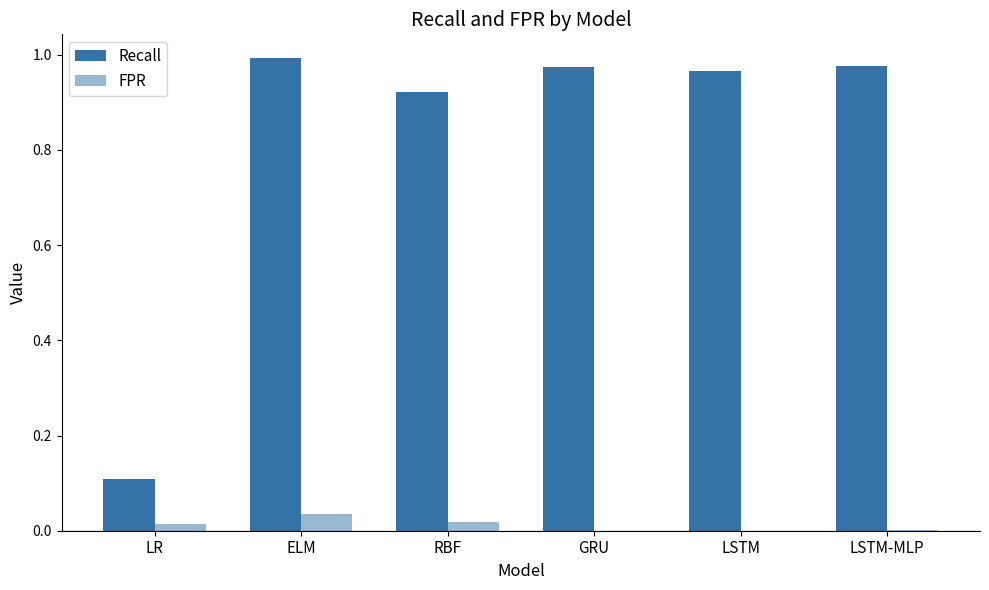

Which category has the lowest value in the FPR series?

GRU